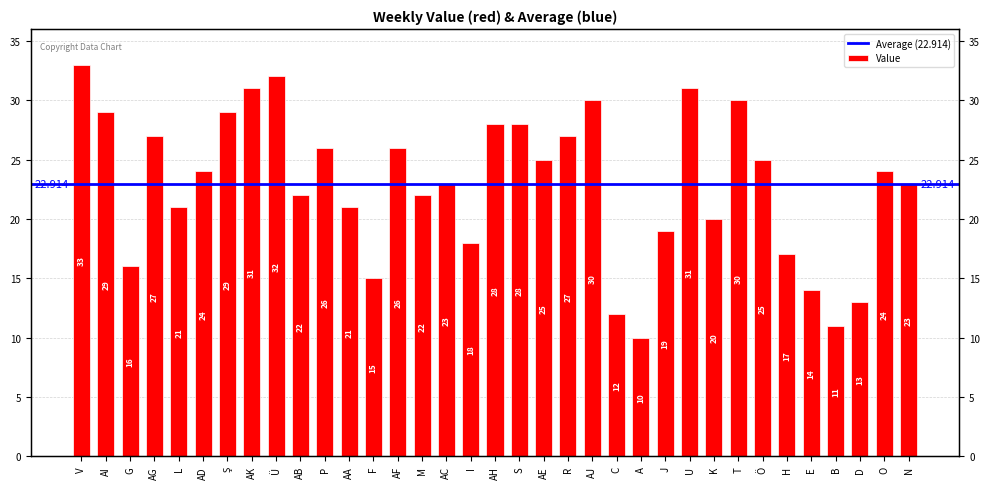

Reading left to right, list all the values displayed in this chart.

33	29	16	27	21	24	29	31	32	22	26	21	15	26	22	23	18	28	28	25	27	30	12	10	19	31	20	30	25	17	14	11	13	24	23